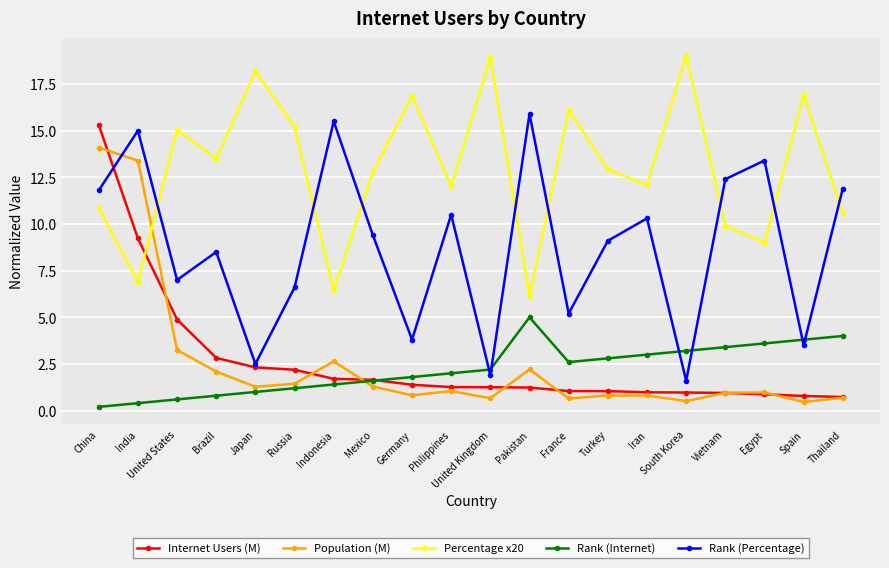

What is the spread (max minus min) of values at South Korea?

18.5